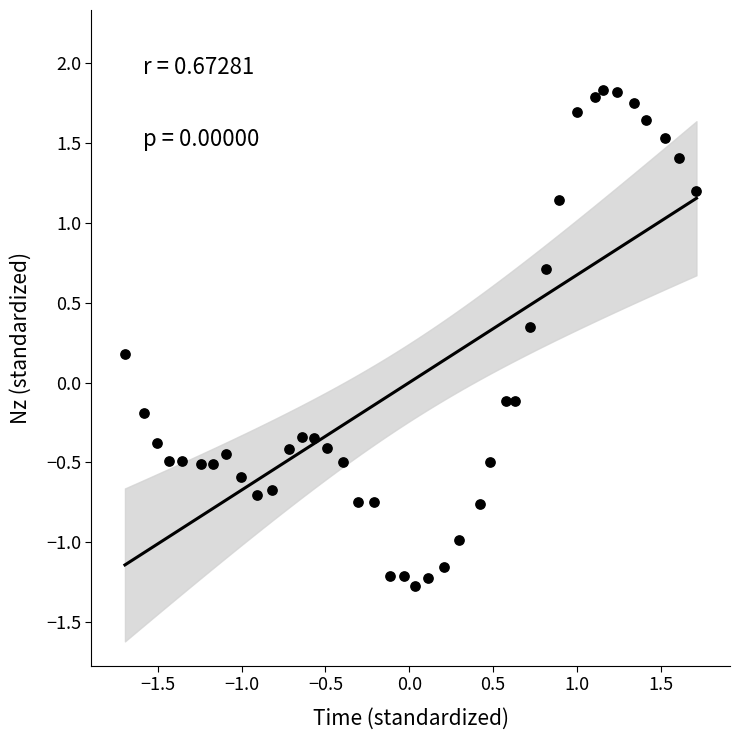

What is the range of X values (max minus min)?

3.4